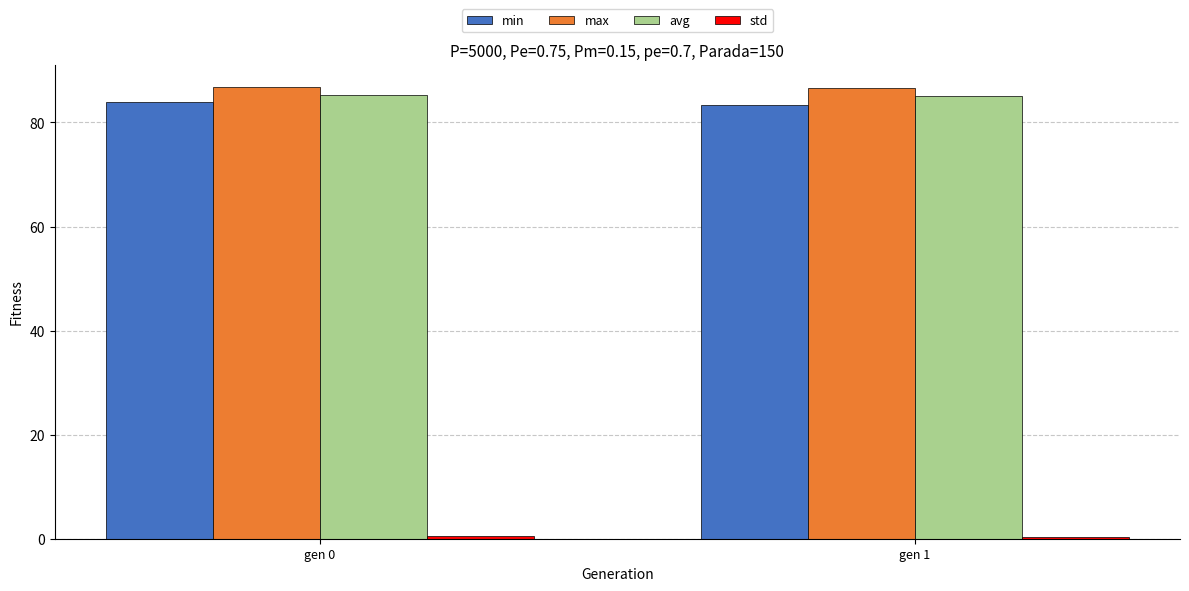

What is the maximum value for min?

83.8